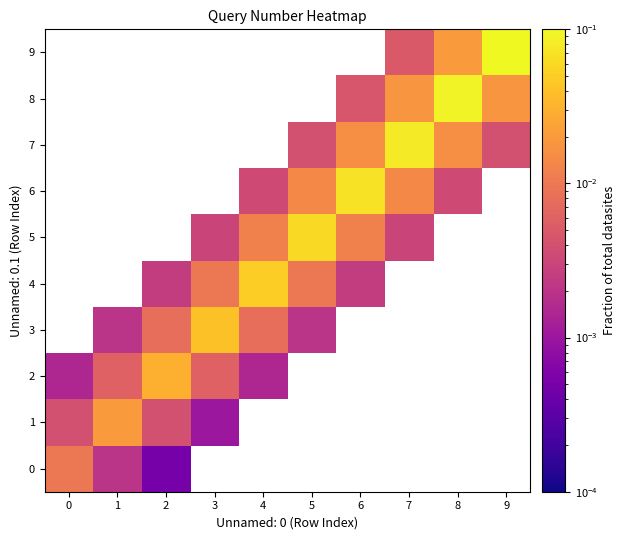

How many values in 2 are above zero?

5